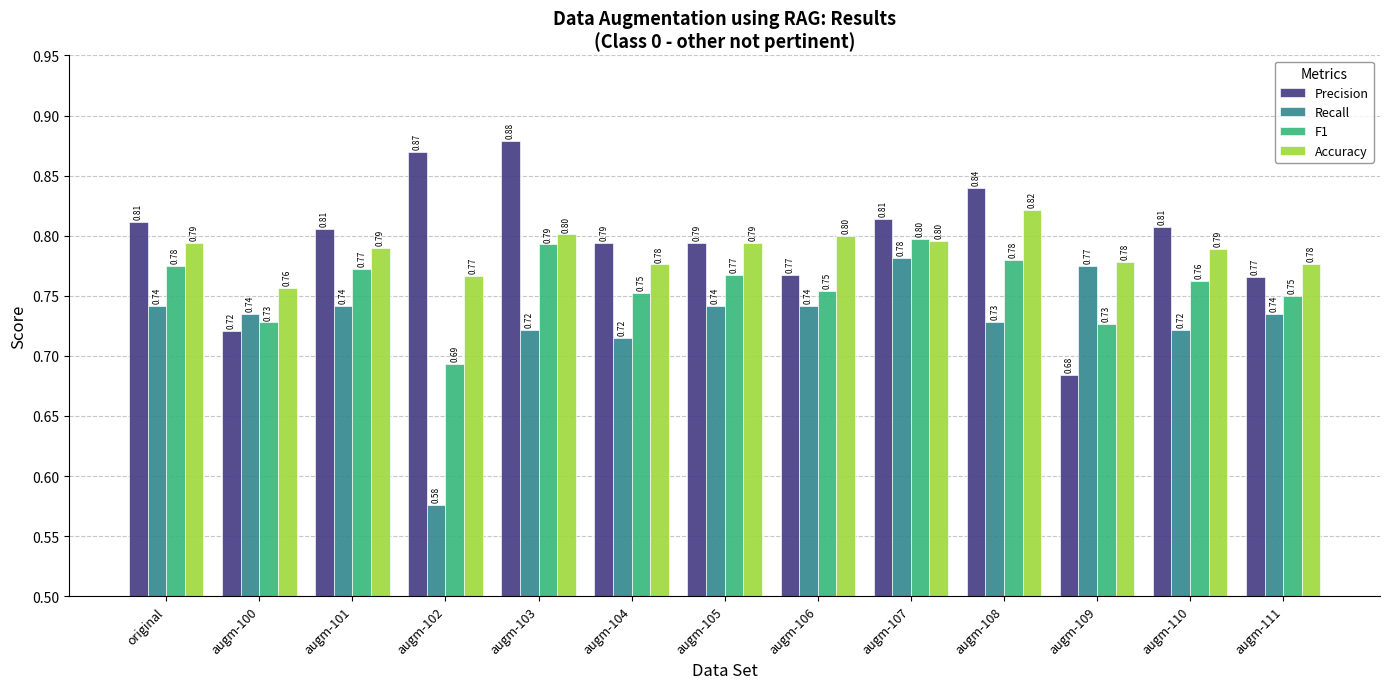

At augm-104, list the series in order from smallest to largest.

Recall, F1, Accuracy, Precision